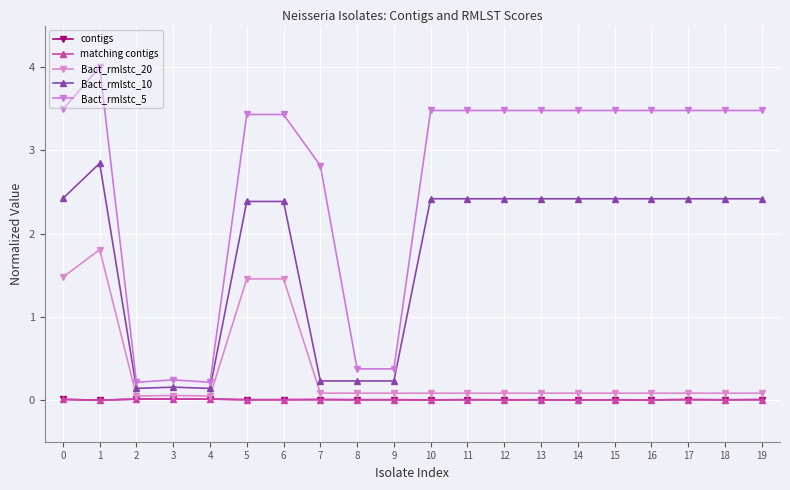

Reading left to right, list all the values displayed in this chart.

contigs: 0=0.0	1=0.0	2=0.0	3=0.0	4=0.0	5=0.0	6=0.0	7=0.0	8=0.0	9=0.0	10=0.0	11=0.0	12=0.0	13=0.0	14=0.0	15=0.0	16=0.0	17=0.0	18=0.0	19=0.0
matching contigs: 0=0.0	1=0.0	2=0.0	3=0.0	4=0.0	5=0.0	6=0.0	7=0.0	8=0.0	9=0.0	10=0.0	11=0.0	12=0.0	13=0.0	14=0.0	15=0.0	16=0.0	17=0.0	18=0.0	19=0.0
Bact_rmlstc_20: 0=1.5	1=1.8	2=0.0	3=0.1	4=0.0	5=1.5	6=1.5	7=0.1	8=0.1	9=0.1	10=0.1	11=0.1	12=0.1	13=0.1	14=0.1	15=0.1	16=0.1	17=0.1	18=0.1	19=0.1
Bact_rmlstc_10: 0=2.4	1=2.8	2=0.1	3=0.2	4=0.1	5=2.4	6=2.4	7=0.2	8=0.2	9=0.2	10=2.4	11=2.4	12=2.4	13=2.4	14=2.4	15=2.4	16=2.4	17=2.4	18=2.4	19=2.4
Bact_rmlstc_5: 0=3.5	1=4.0	2=0.2	3=0.2	4=0.2	5=3.4	6=3.4	7=2.8	8=0.4	9=0.4	10=3.5	11=3.5	12=3.5	13=3.5	14=3.5	15=3.5	16=3.5	17=3.5	18=3.5	19=3.5